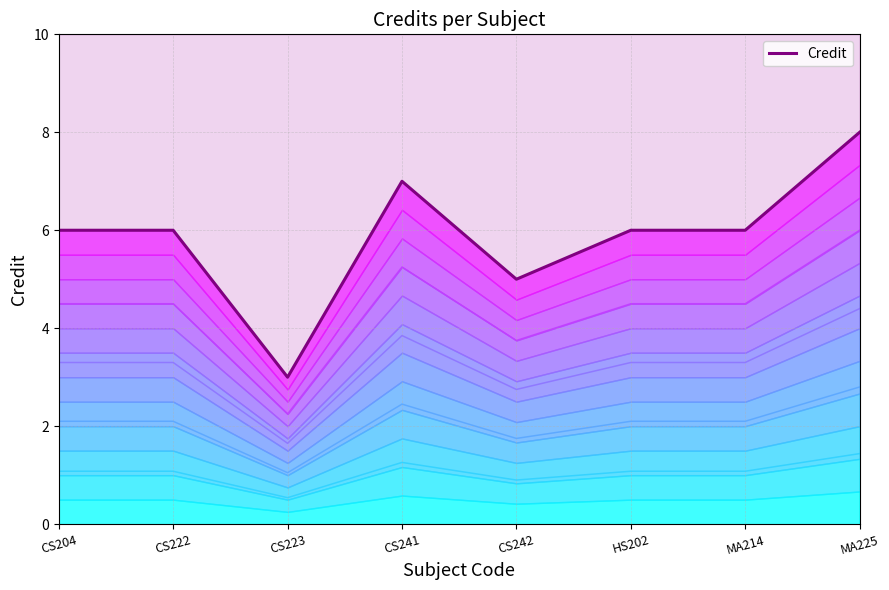

How many values exceed 6?

2